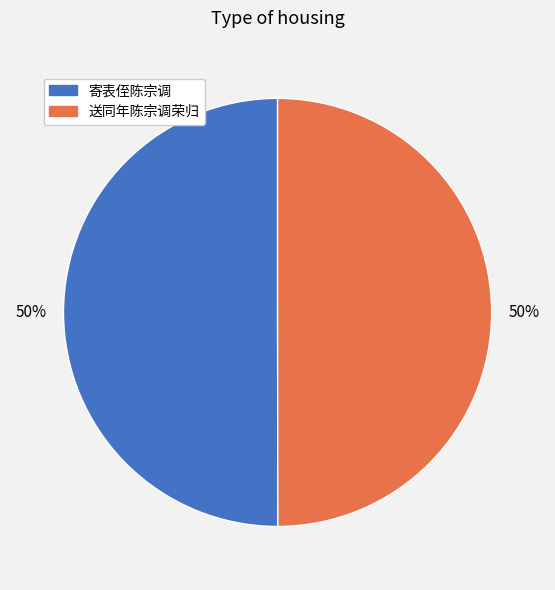

To the nearest percent, what portion does 寄表侄陈宗调 represent?

50%